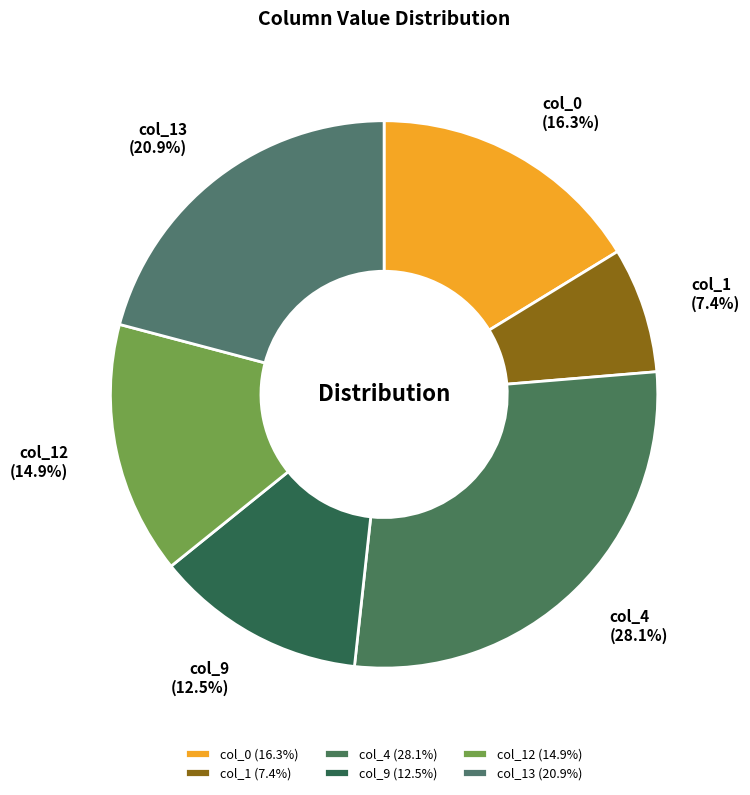

Is there any slice that represents more than half of the pie?

No